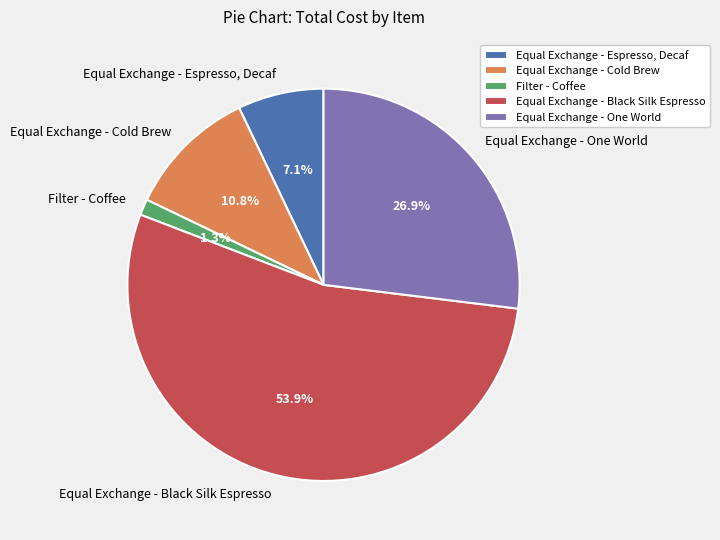

What percentage is the Filter - Coffee slice, to the nearest percent?

1%